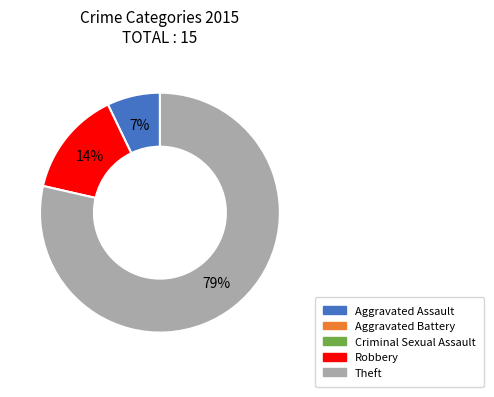

How many slices are in this pie chart?

3